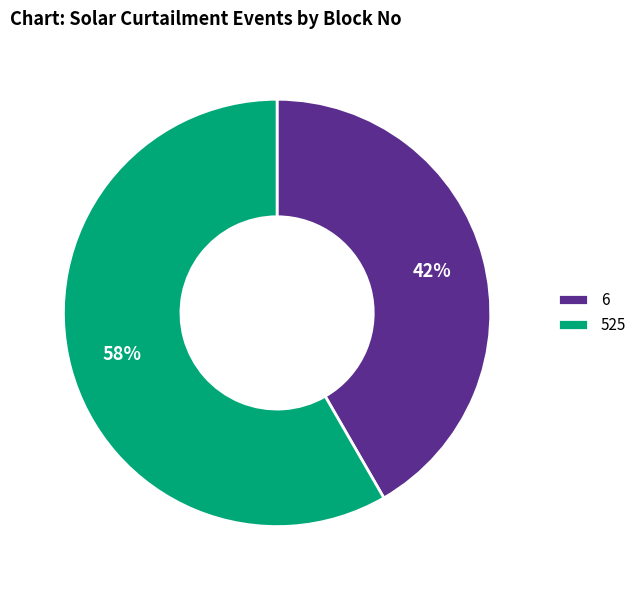

Is there a majority slice in this chart?

Yes